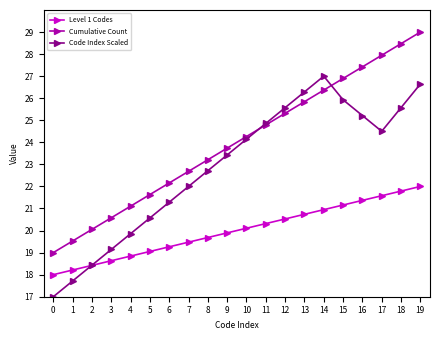

At which label does Code Index Scaled first exceed 24?

10